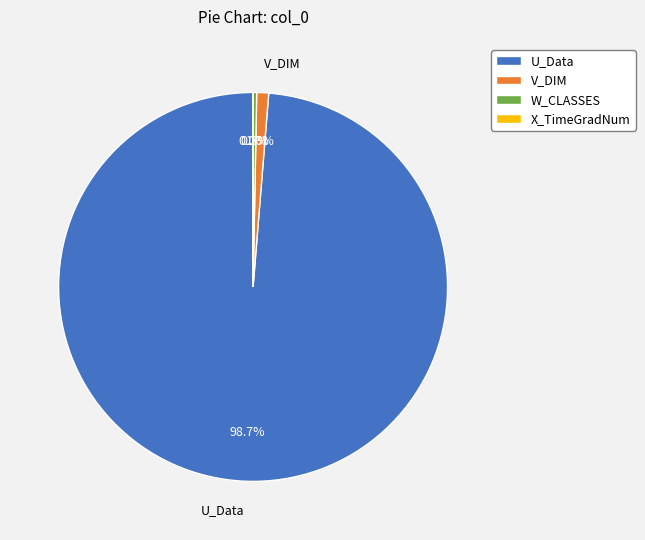

What portion of the pie excludes V_DIM?

99.0%